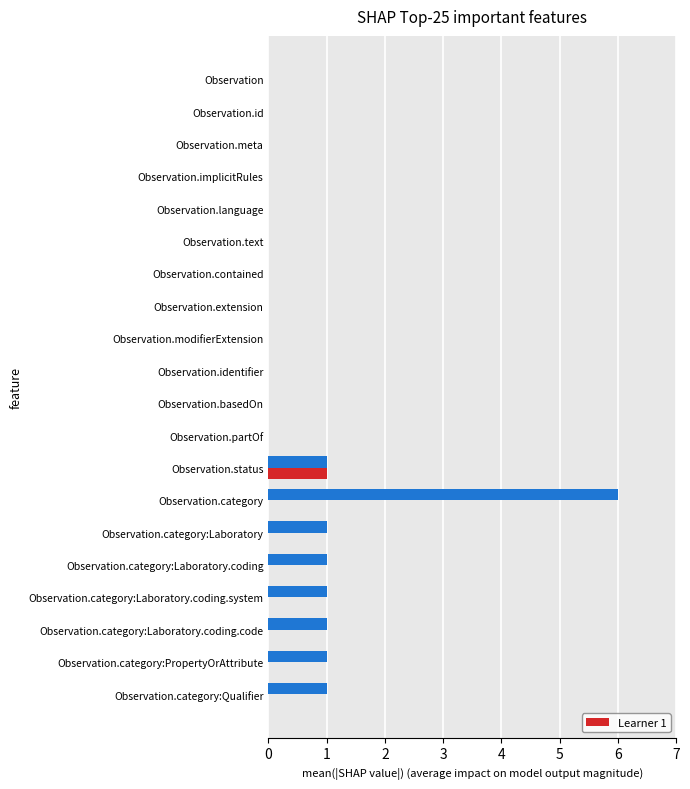

At which category is the sum across all series the highest?

Observation.category